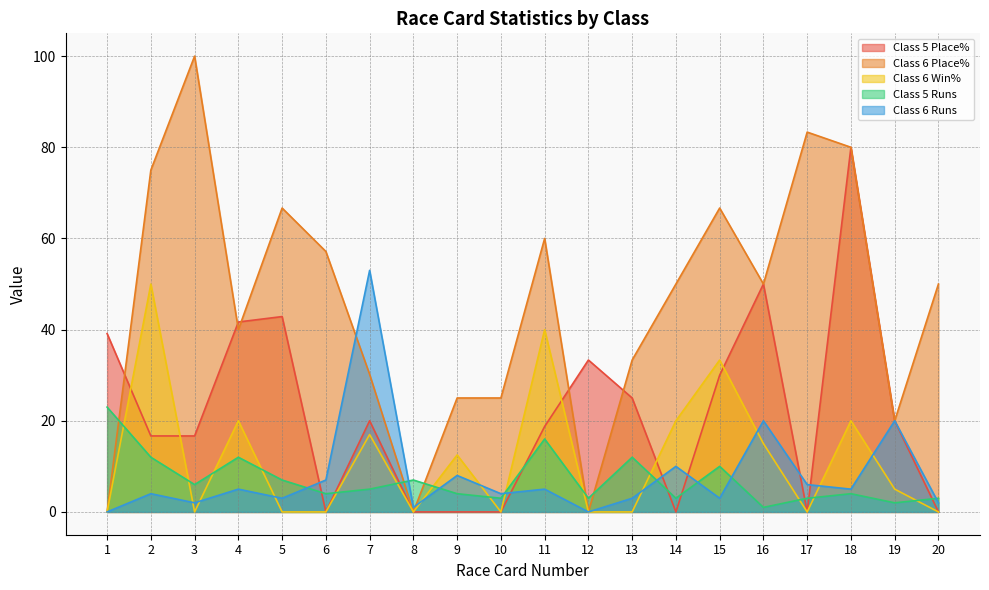

In Class 5 Runs, how many points are higher than both neighbors (excluding endpoints)?

6